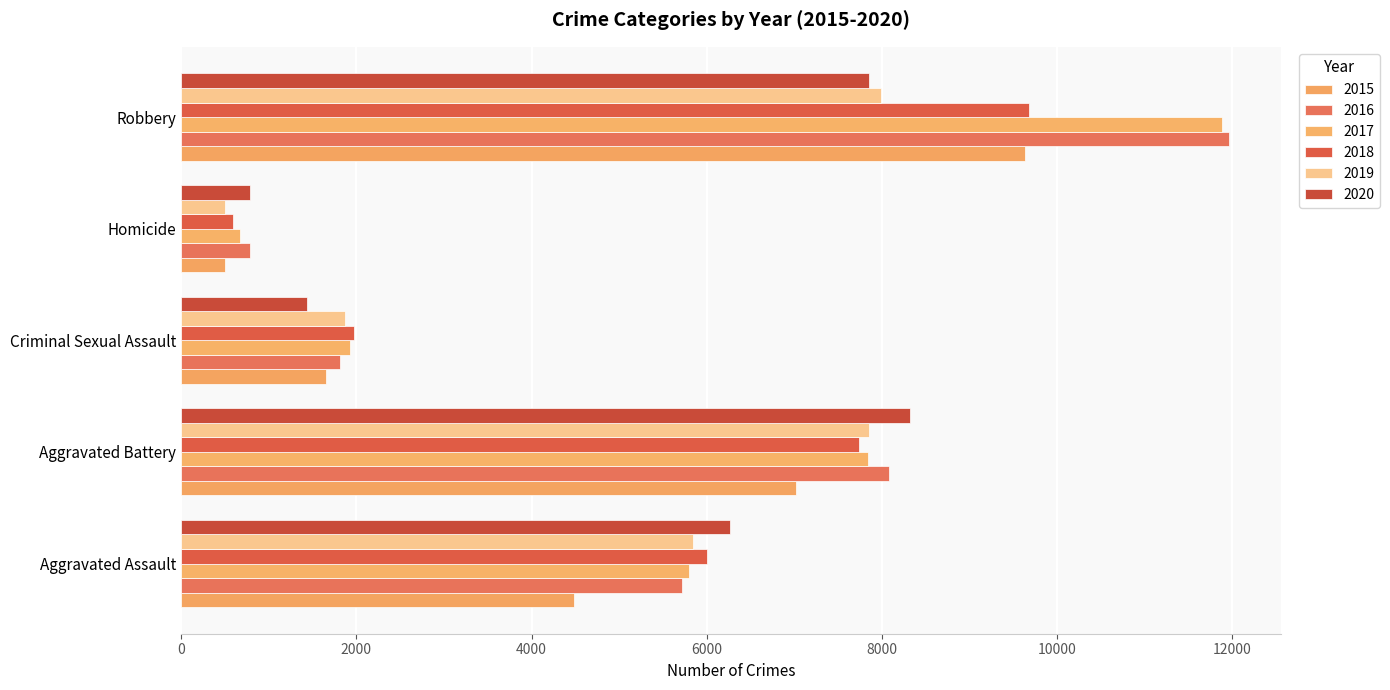

The 2016 series shows 11744 at Aggravated Battery. True or false?

False